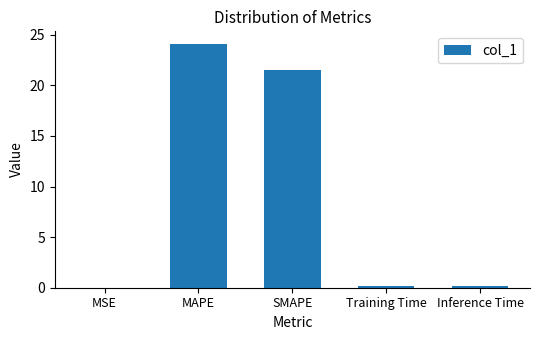

What is the greatest value displayed?

24.1